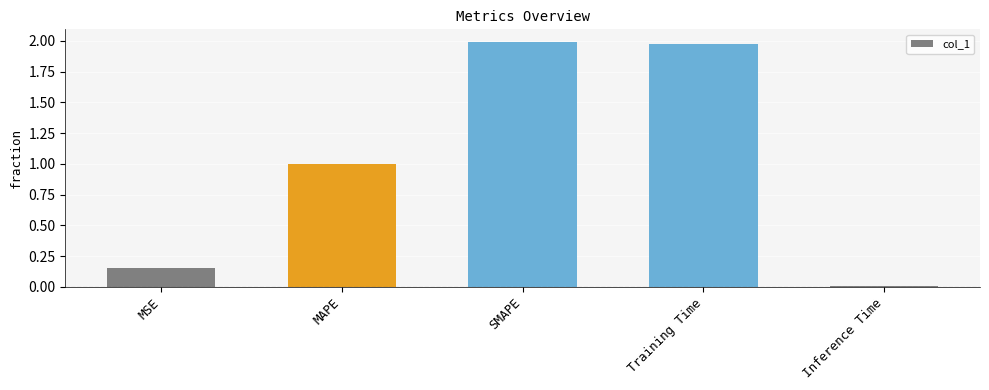

Is it true that the value at MAPE is 1.0?

True